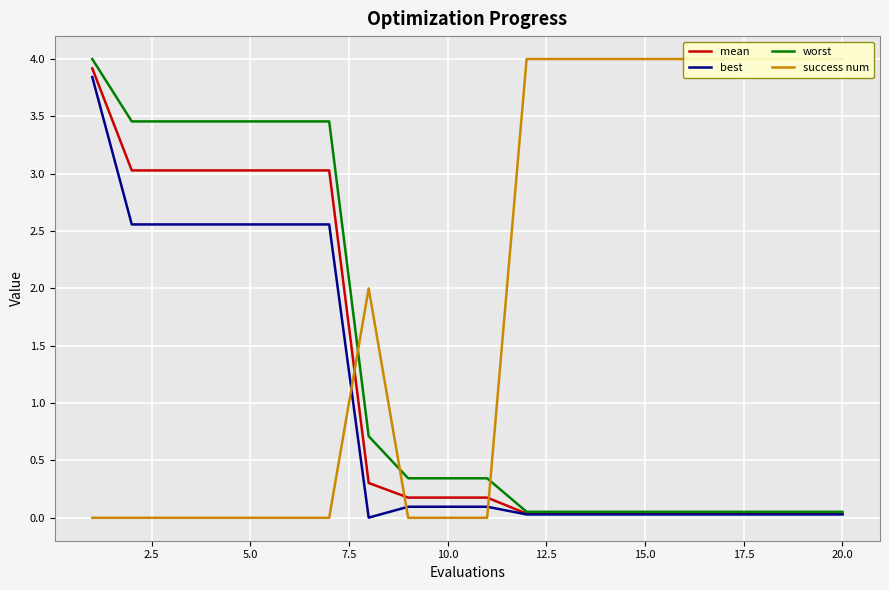

What is the highest value of the worst series?

4.0